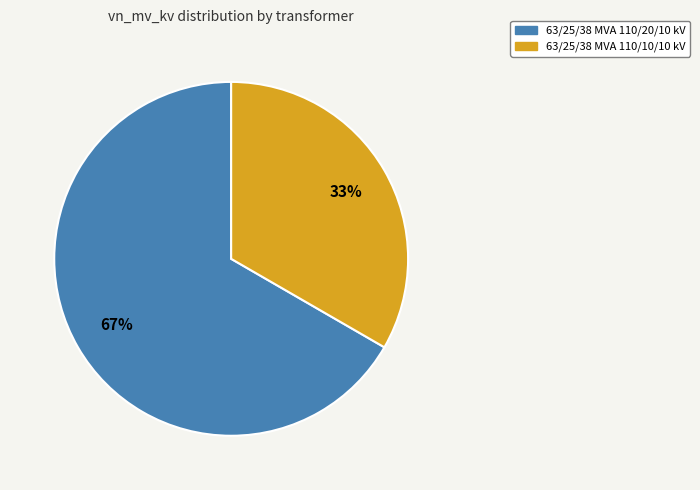

To the nearest percent, what is the combined percentage of 63/25/38 MVA 110/20/10 kV and 63/25/38 MVA 110/10/10 kV?

100%